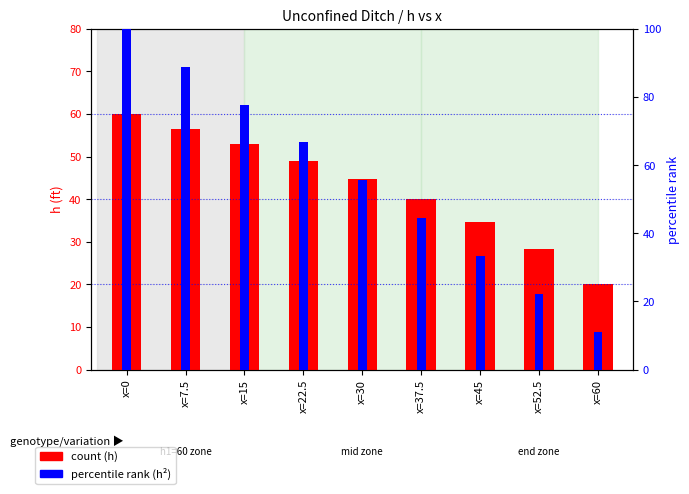

What is the sum of the h (count) values at x=37.5 and x=22.5?

89.0